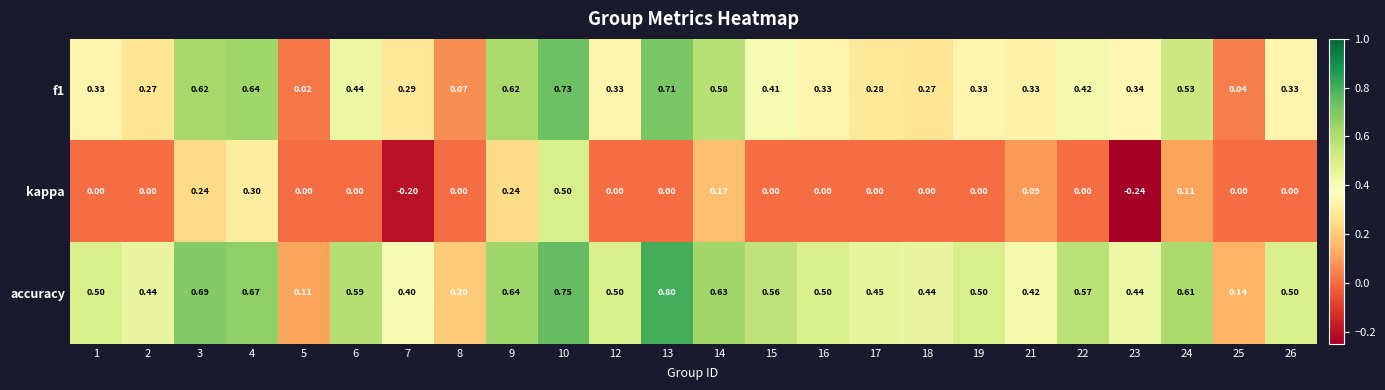

At which category is the sum across all series the highest?

10